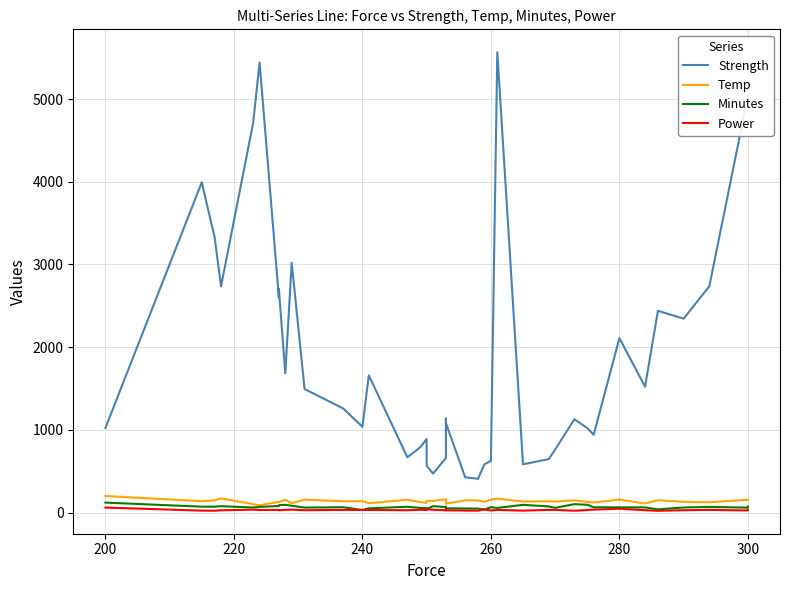

Reading left to right, what are all the values shown in this chart?

Strength: 1022	3994	3329	2736	4714	5444	2601	2705	1685	3021	1494	1259	1037	1659	668	789	889	565	471	659	1137	1082	427	408	584	626	5567	583	646	761	1128	1022	940	2110	1522	2440	2345	2737	5035	4965
Temp: 200	137	147	171	101	88	129	127	154	113	156	137	137	113	154	125	117	141	141	160	109	107	148	147	130	156	167	133	136	133	147	129	122	157	109	149	129	124	155	155
Minutes: 120	71	71	77	61	68	79	89	93	82	60	64	30	51	70	55	53	42	77	66	71	51	49	48	36	65	56	93	74	57	101	94	64	63	62	38	61	68	59	72
Power: 60	23	22	27	35	31	32	28	32	35	28	32	31	31	28	33	31	38	34	27	37	27	24	23	38	25	32	23	32	32	22	30	35	46	28	21	28	32	25	33